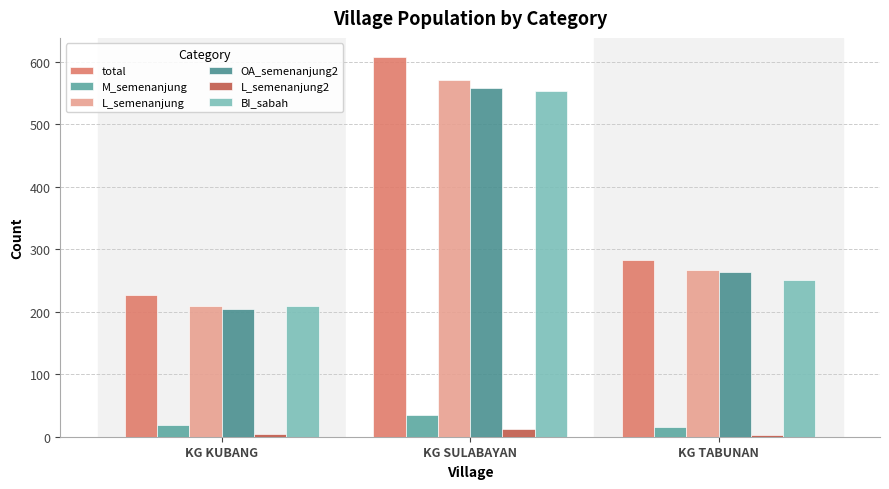

How many values in the BI_sabah series are below 251?

1